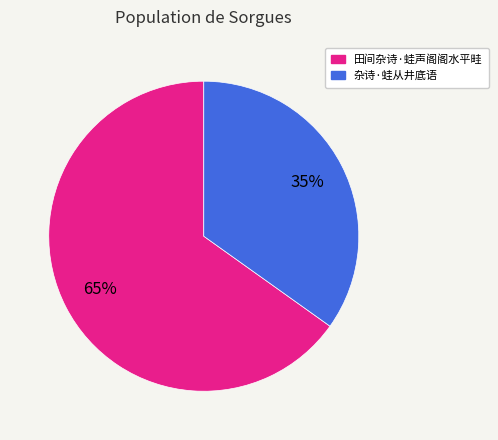

Which slice is the largest?

田间杂诗·蛙声阁阁水平畦